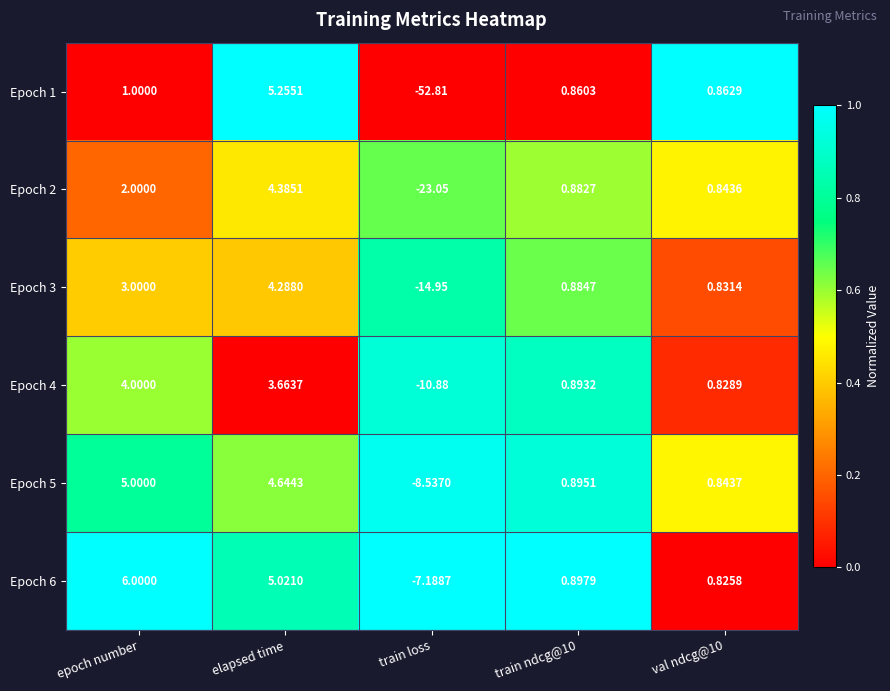

Between train loss and val ndcg@10, which series saw the biggest shift?

Epoch 1